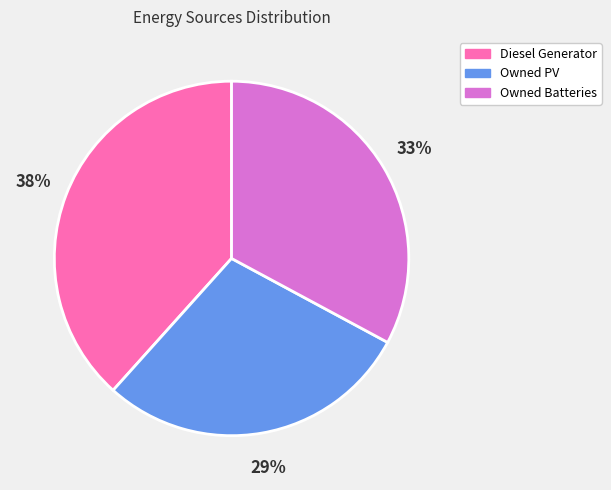

Do Diesel Generator and Owned Batteries together represent more than half of the pie?

Yes